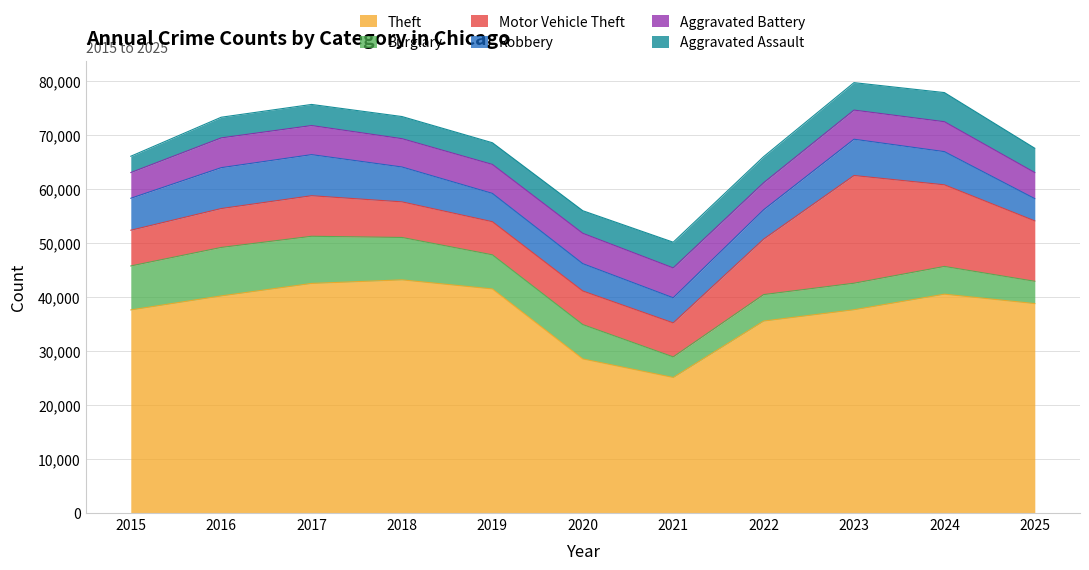

How many data points in Burglary are less than 6319?

5